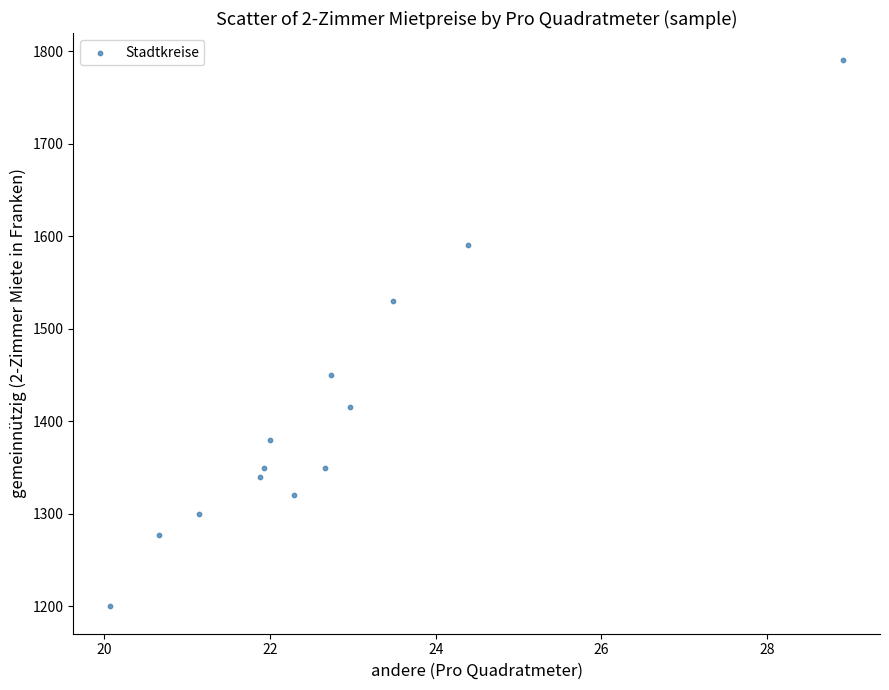

What Y value in the scatter plot is closest to 1495?

1530